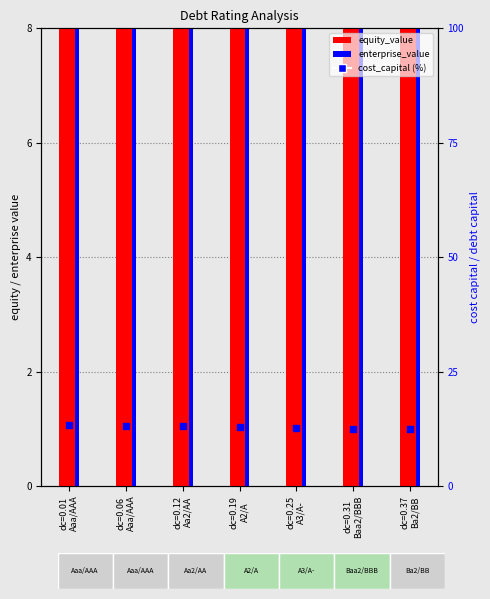

Which series has the largest Y range (max minus min)?

equity_value